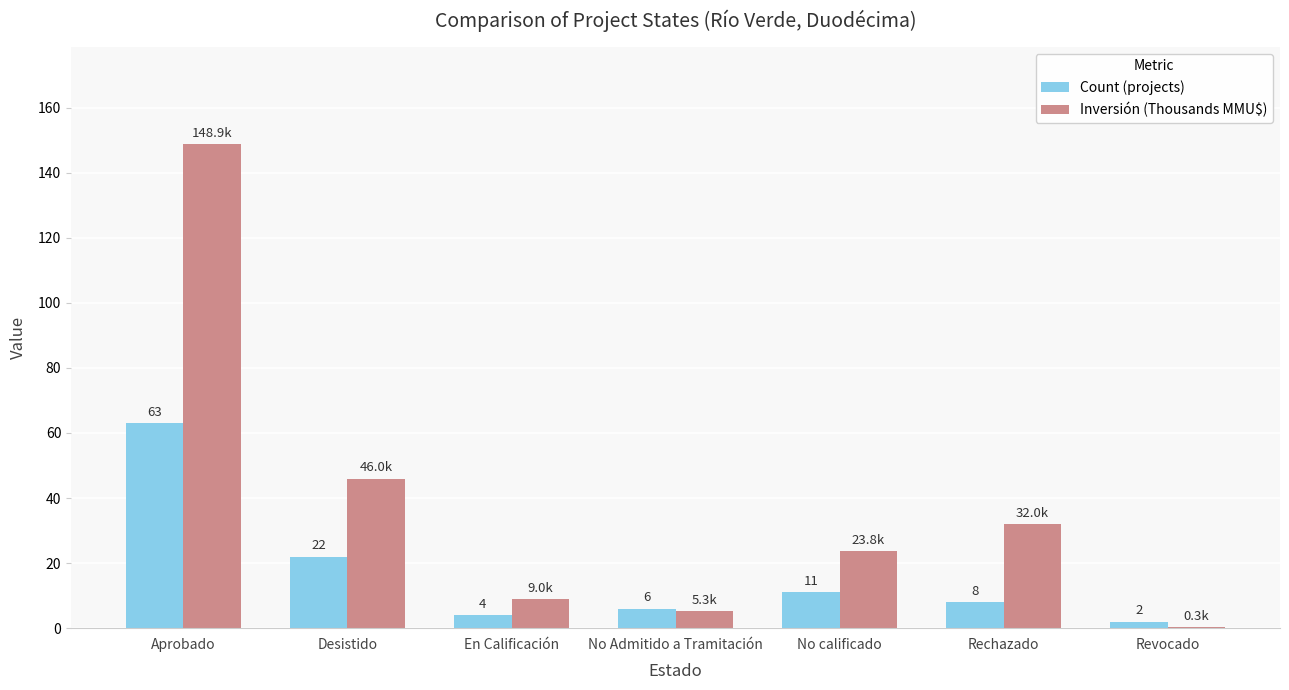

How many groups of bars are there?

7